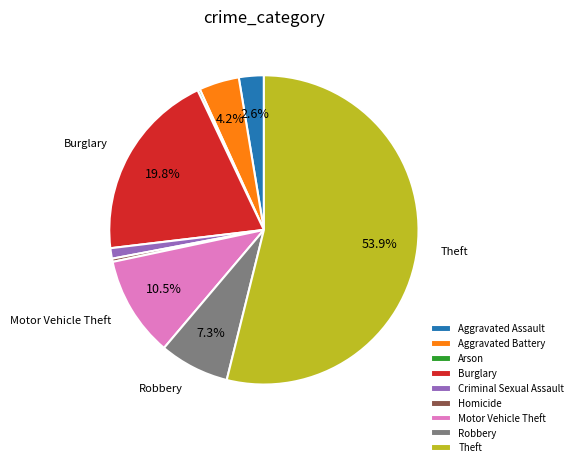

Which slice is the largest?

Theft